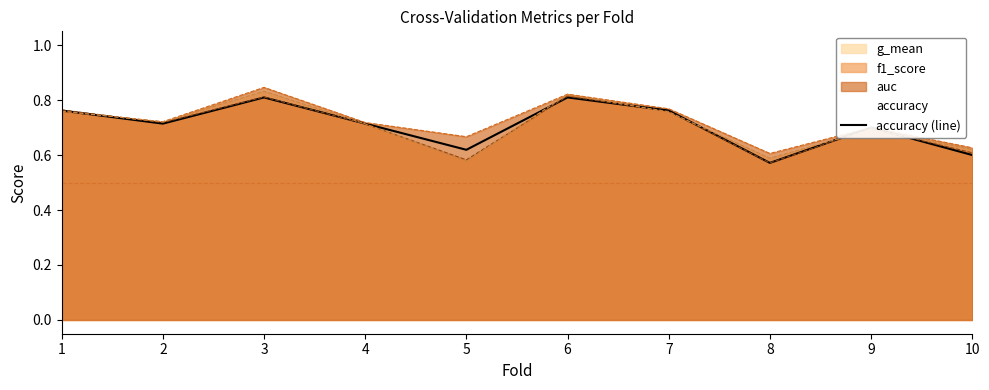

What is the difference between the maximum and second lowest values?

0.2